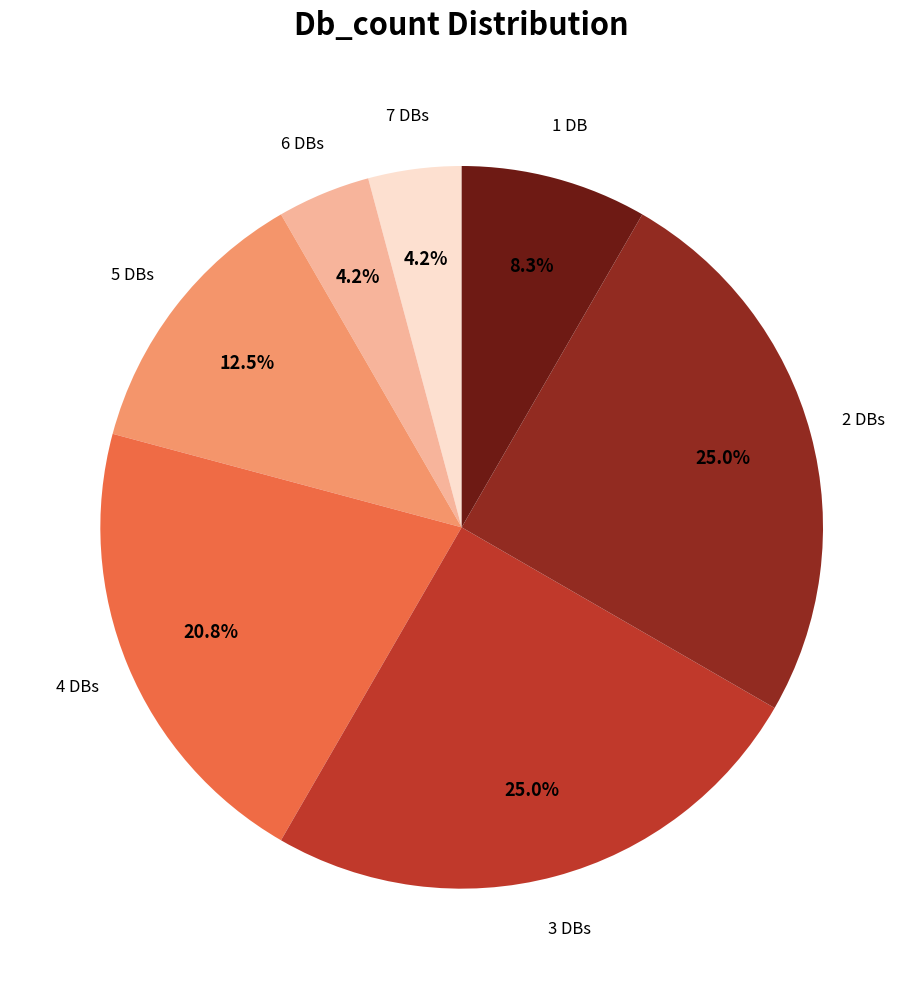

Does any single category account for the majority?

No